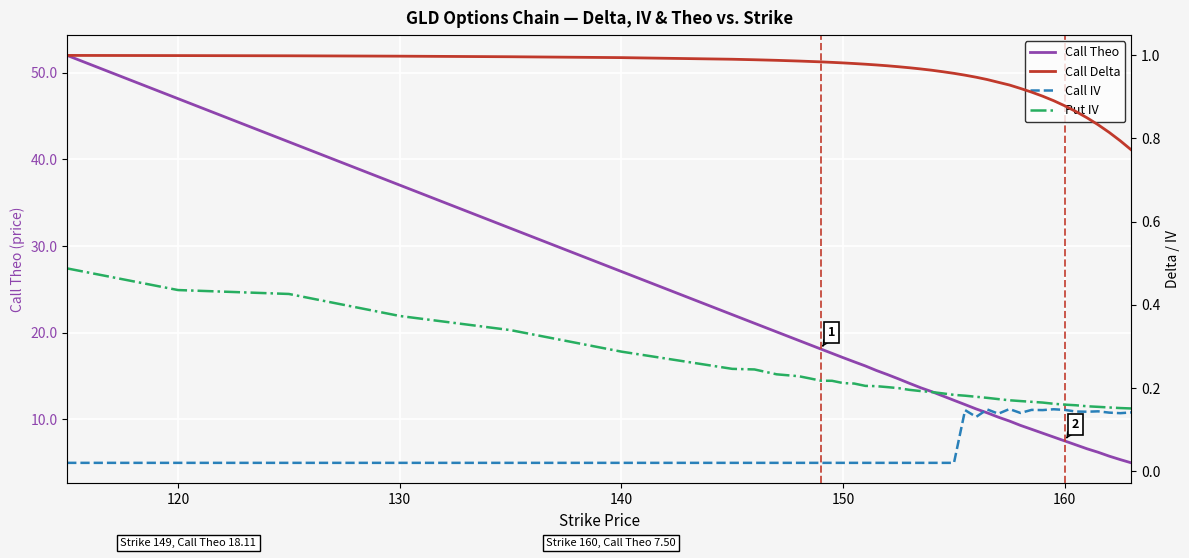

What is the greatest value displayed?

52.0